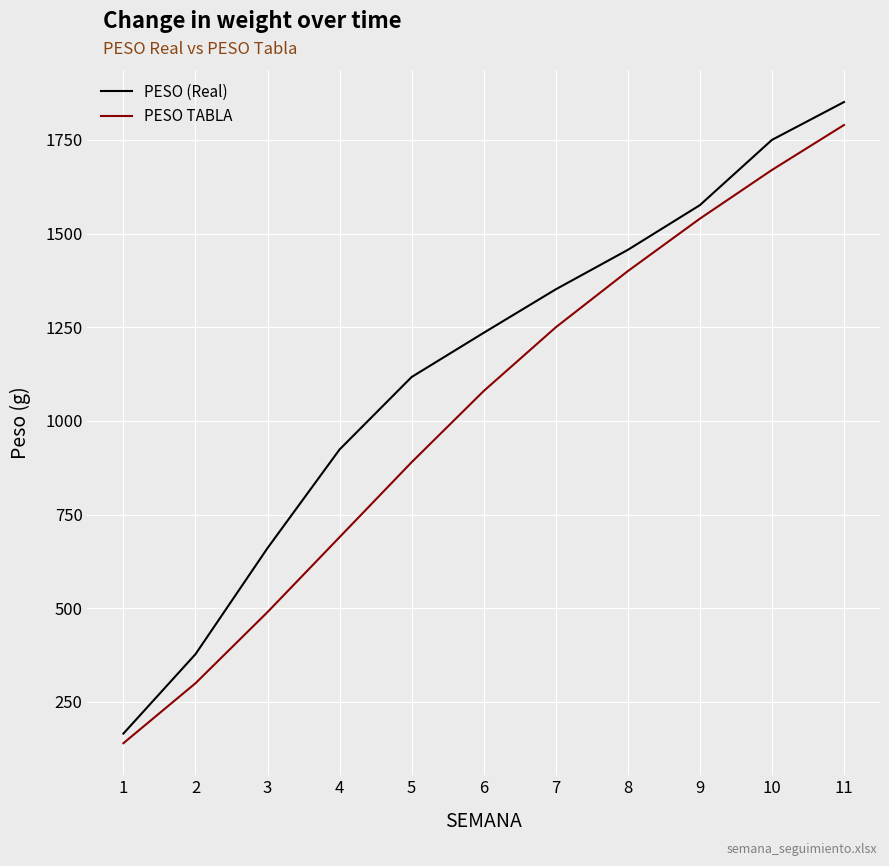

Which series has the largest total across all categories?

PESO (Real)